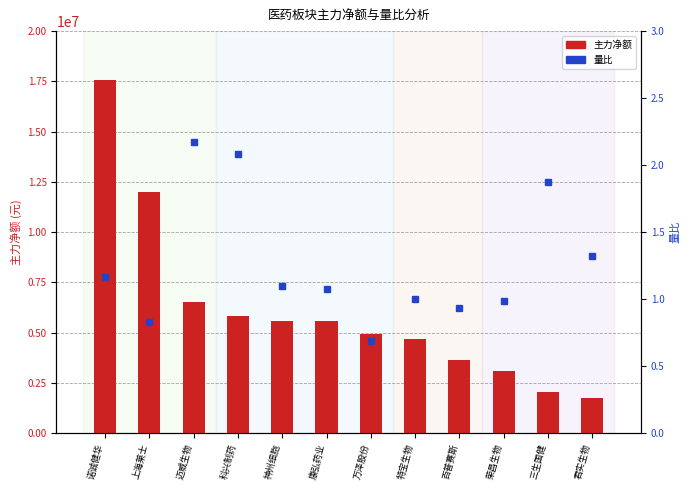

Where does the 主力净额 series first go above 5566784?

诺诚健华